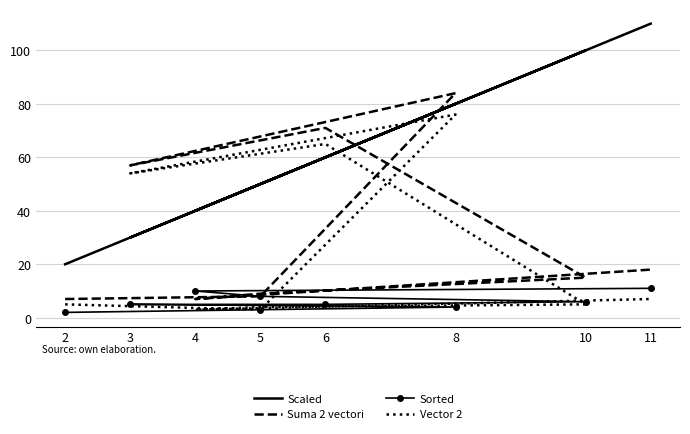

Which series changed the most between 2 and 5?

Scaled